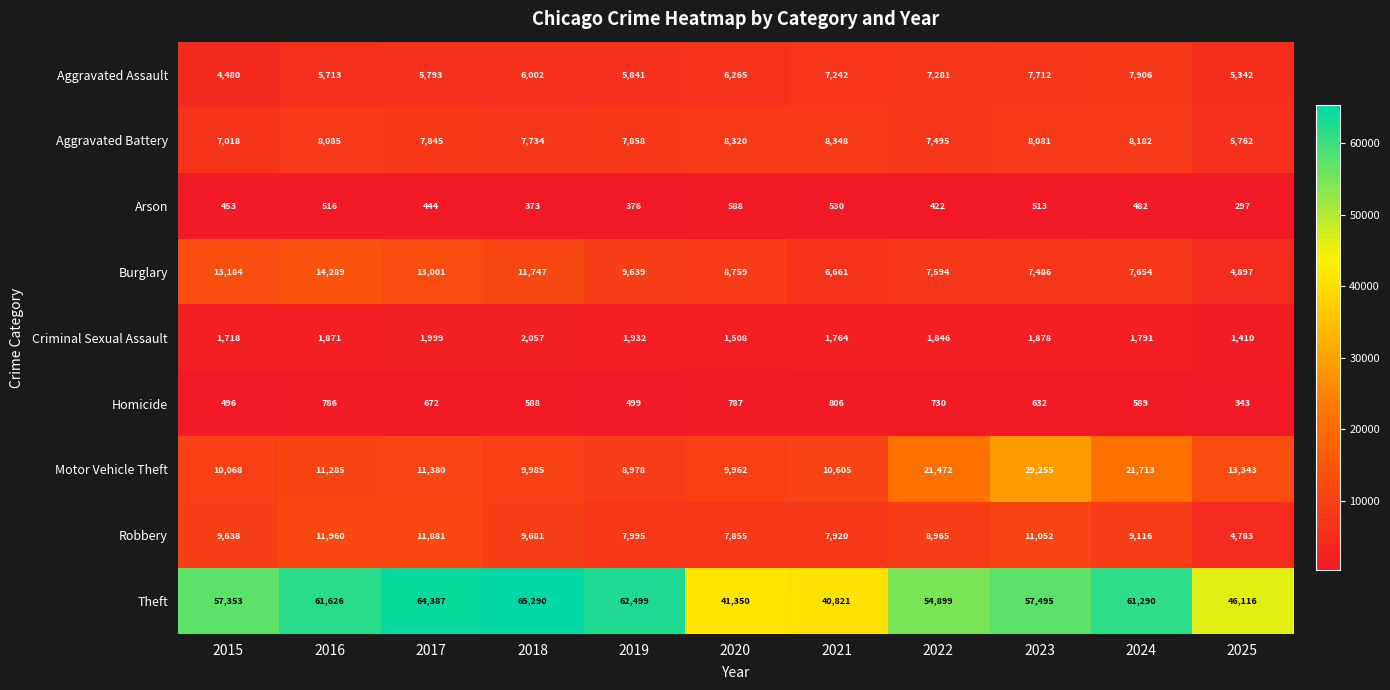

What is the average value of the Aggravated Assault series?

6325